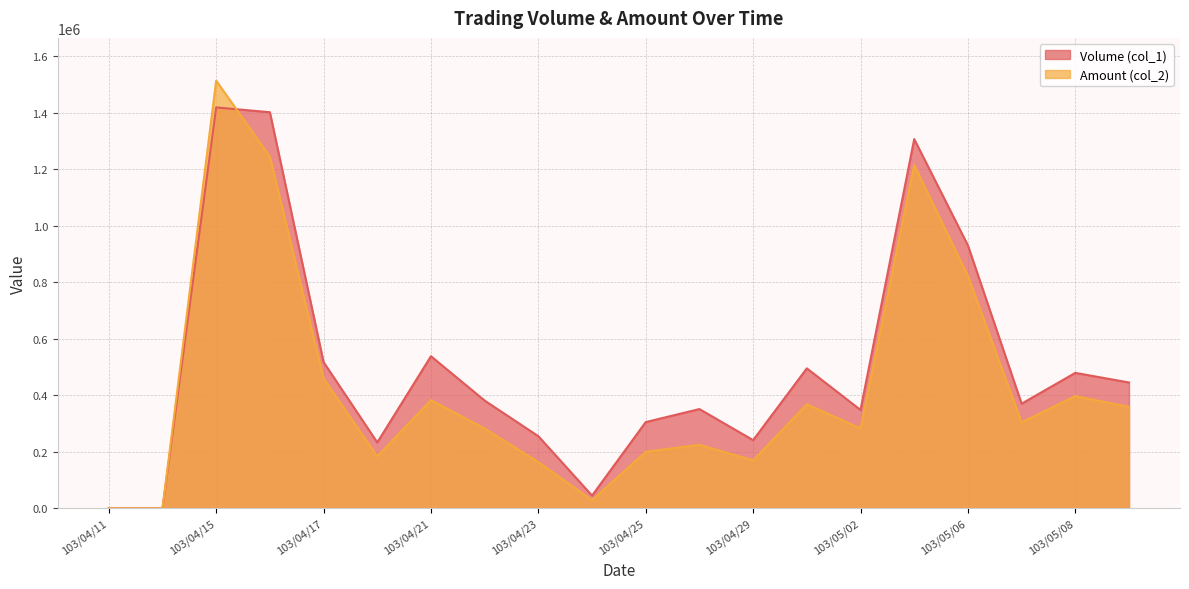

Where is the first local minimum for Amount (col_2)?

103/04/18